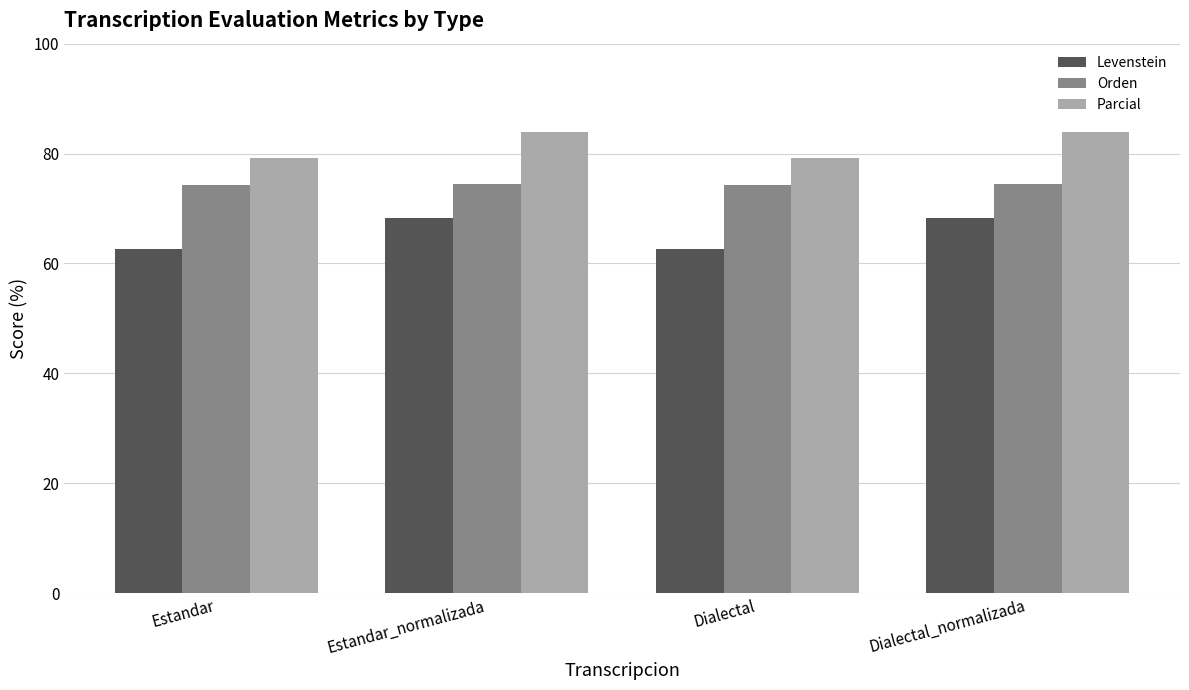

What is the sum of the Parcial values at Estandar_normalizada and Dialectal?

163.1